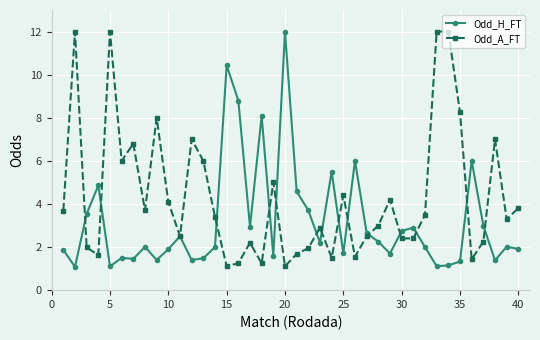

What is the value of the Odd_A_FT point at the 2nd from the left?

12.0